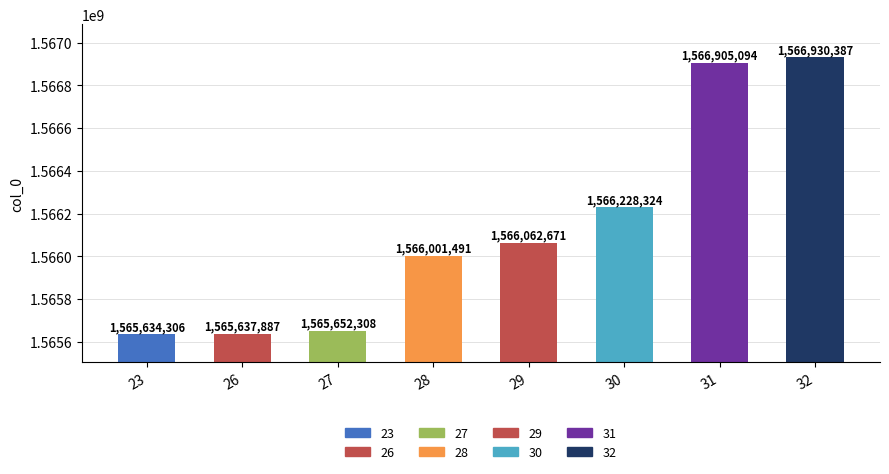

Rank the categories by value from lowest to highest.

23, 26, 27, 28, 29, 30, 31, 32